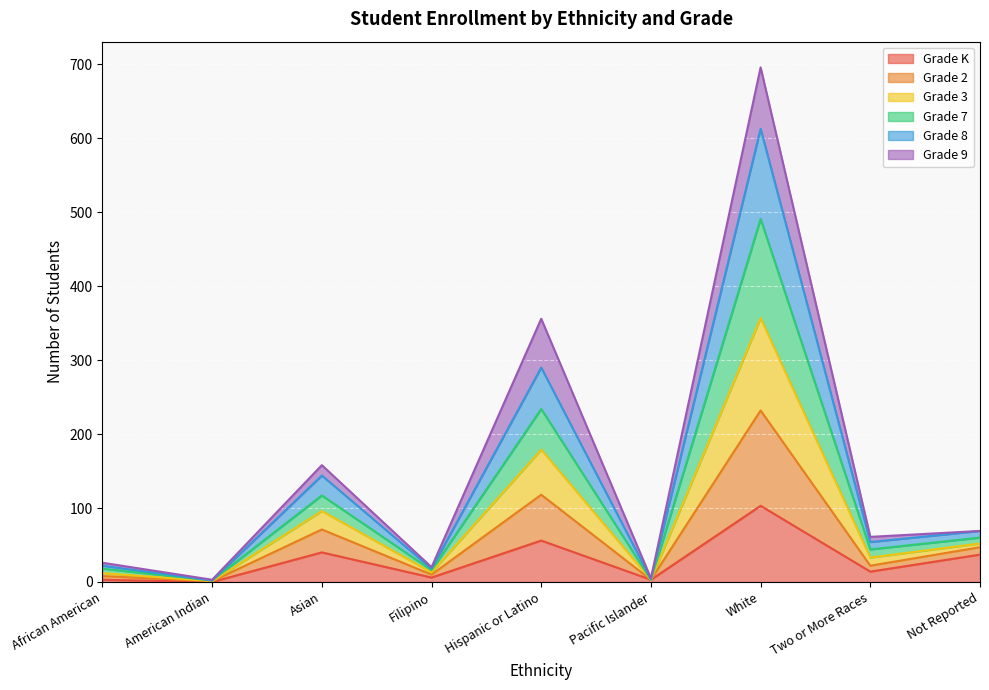

At which category is the sum across all series the highest?

White